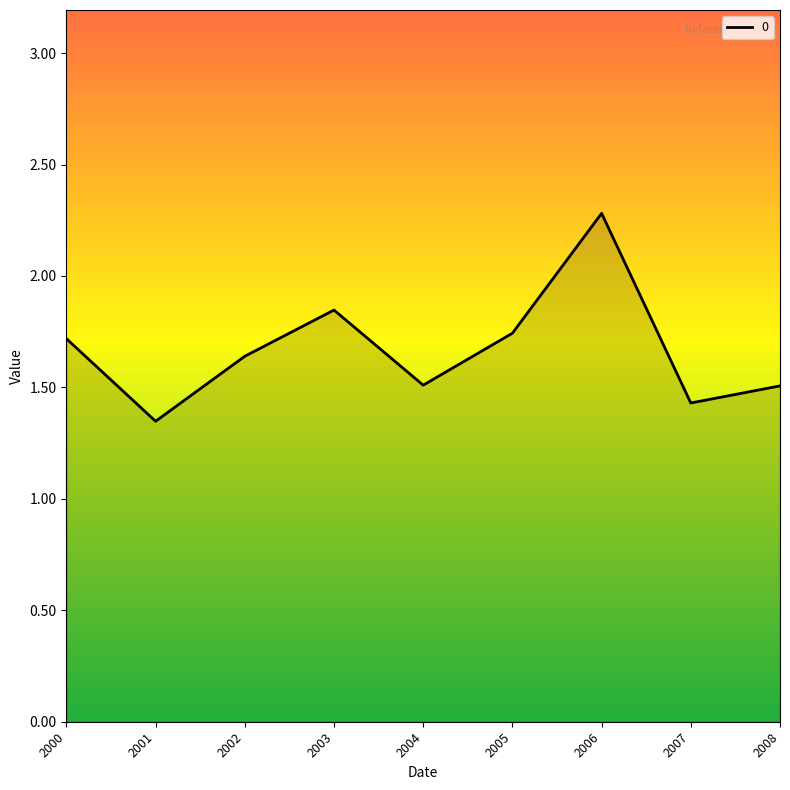

What is the difference between the maximum and minimum values?

0.9